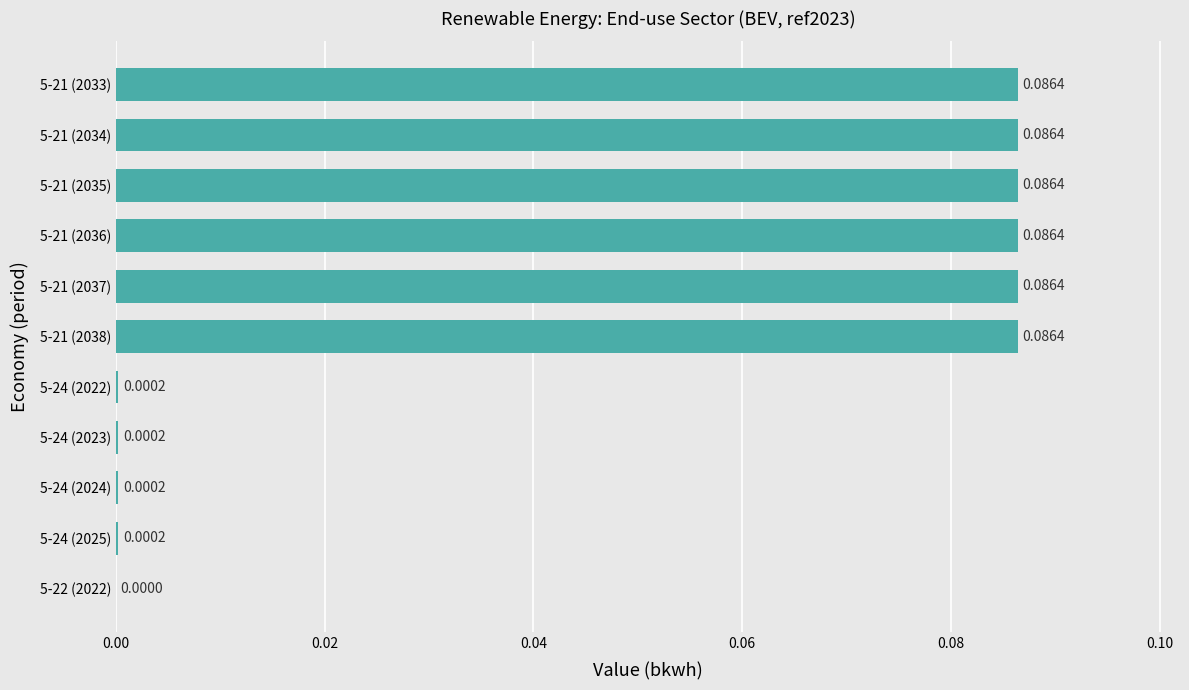

Which has a higher value, 5-22 (2022) or 5-21 (2037)?

5-21 (2037)